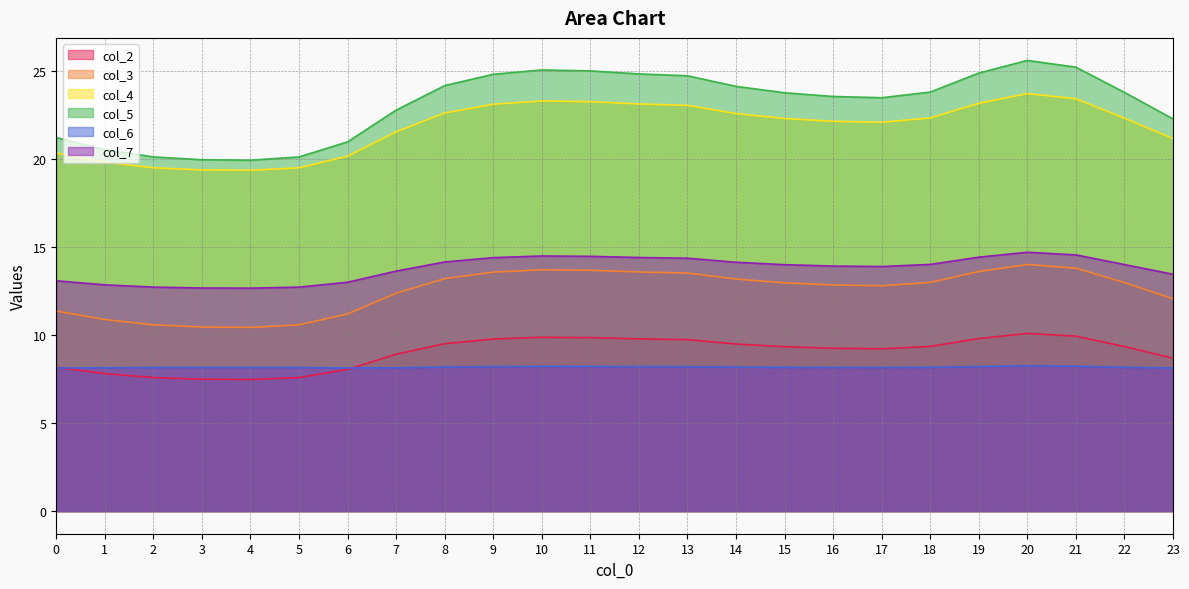

True or false: col_4 and col_2 cross at least once.

False